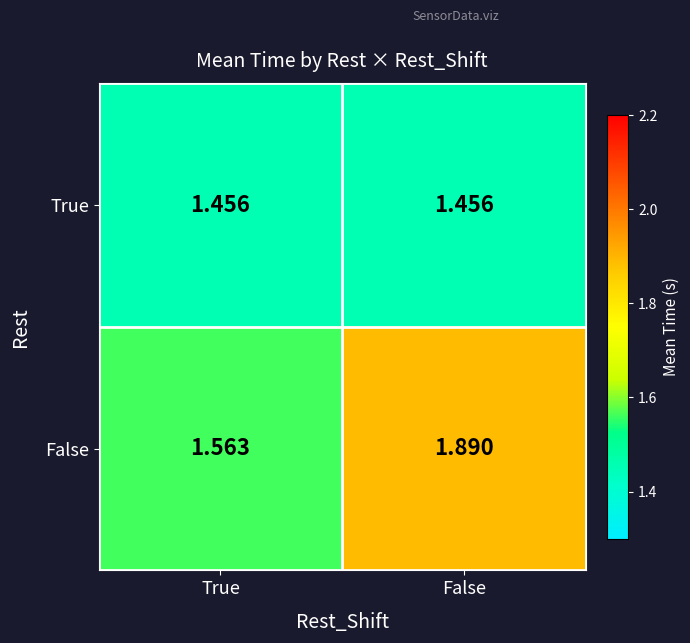

Is the value of True at True greater than the value of False at True?

No